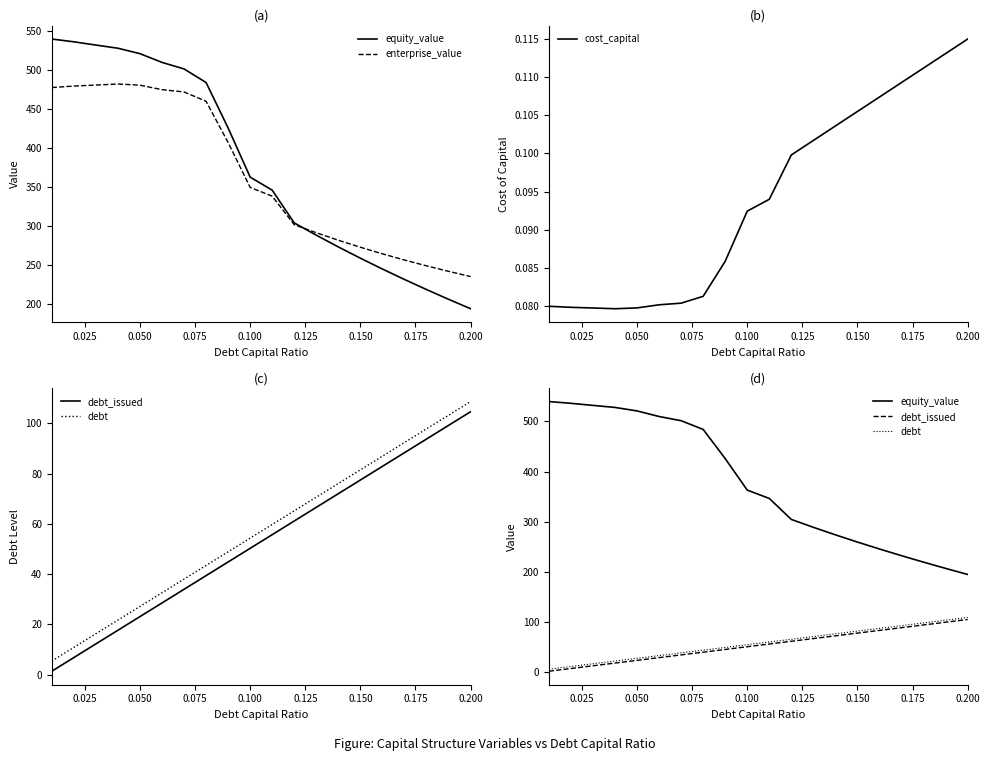

Is it true that cost_capital equals 0.1 at 0.150?

True